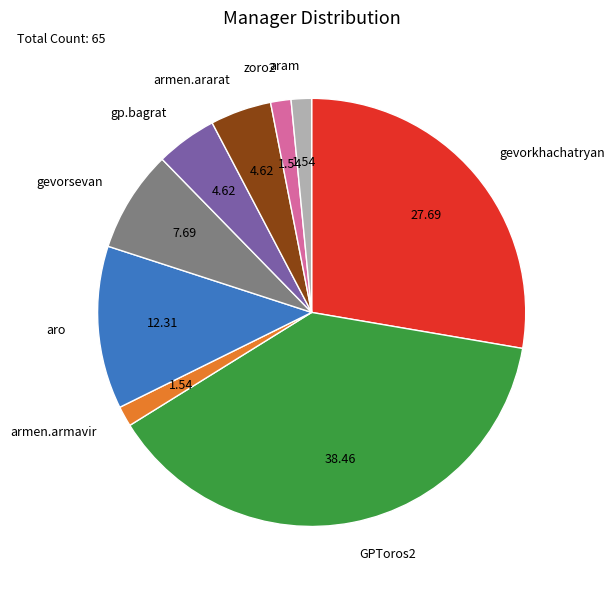

Between gp.bagrat and aram, which is larger?

gp.bagrat